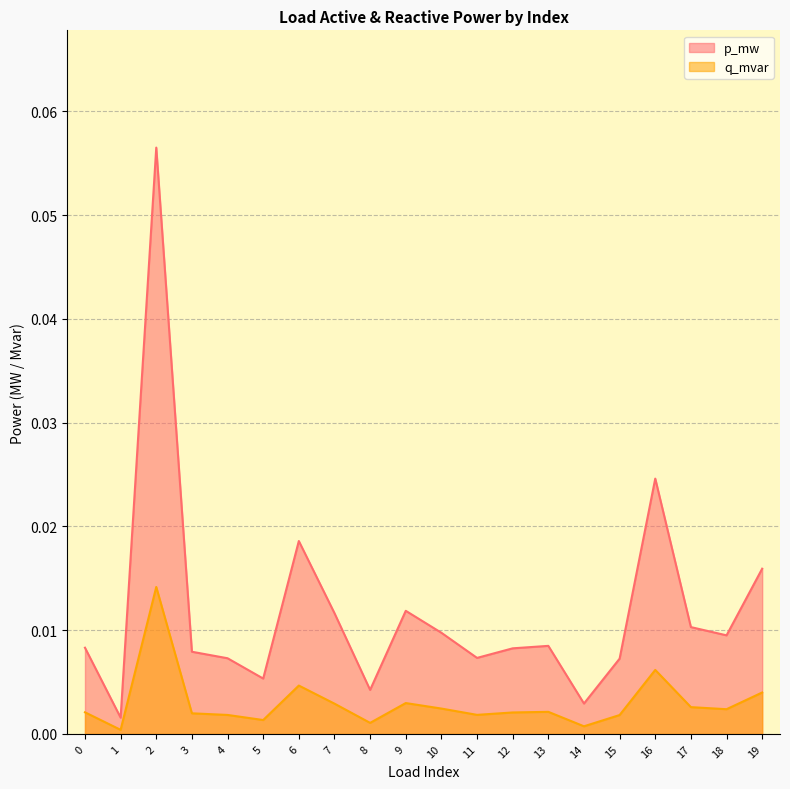

Where is p_mw nearest to the value 0?

1